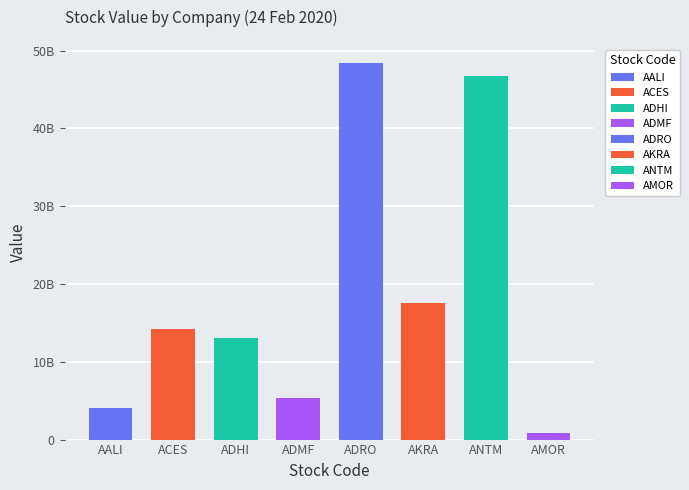

What is the change in value from ACES to AKRA?

+3400890500